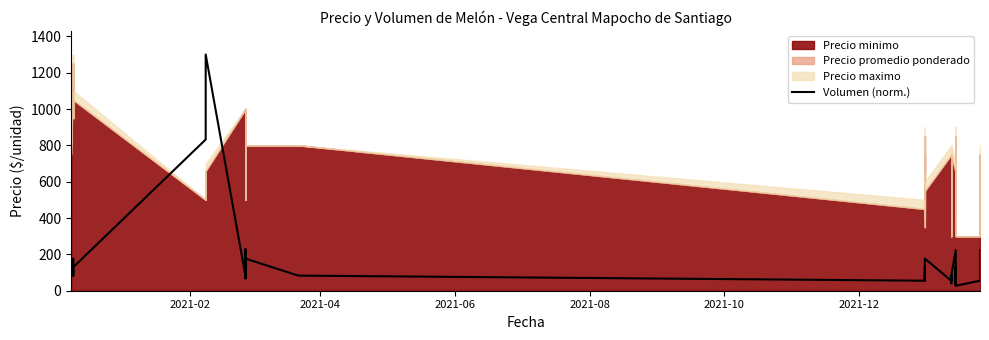

True or false: the data shows 145.3 at 17.

False